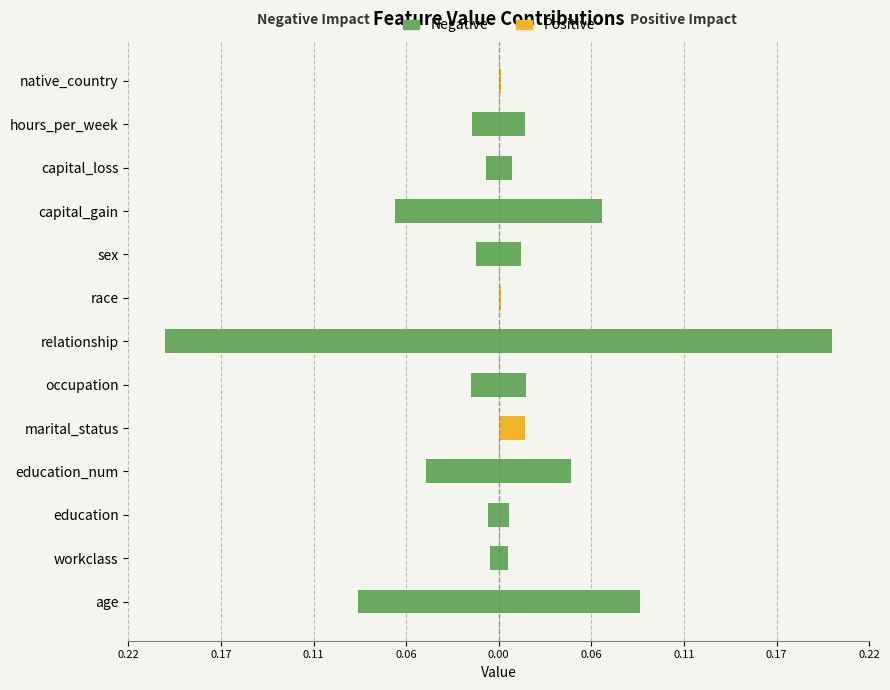

What is the highest value of the Negative series?

0.2